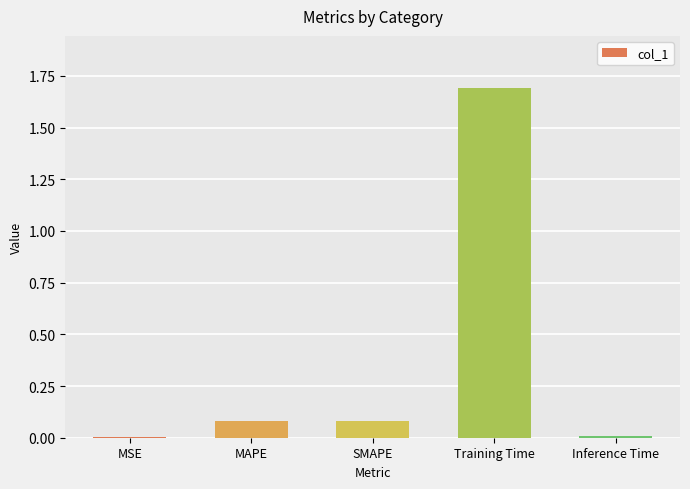

What is the sum of all values?

1.9